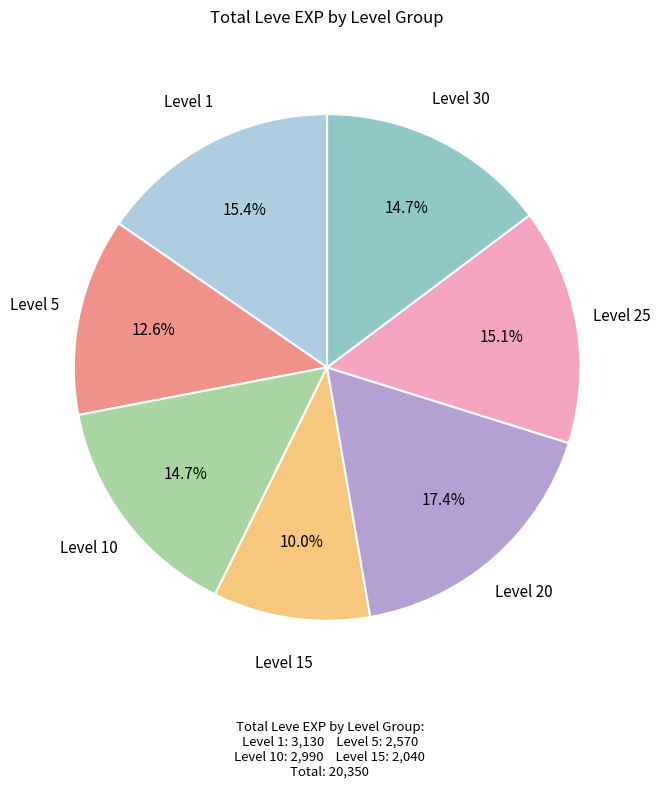

How many segments does this pie chart have?

7